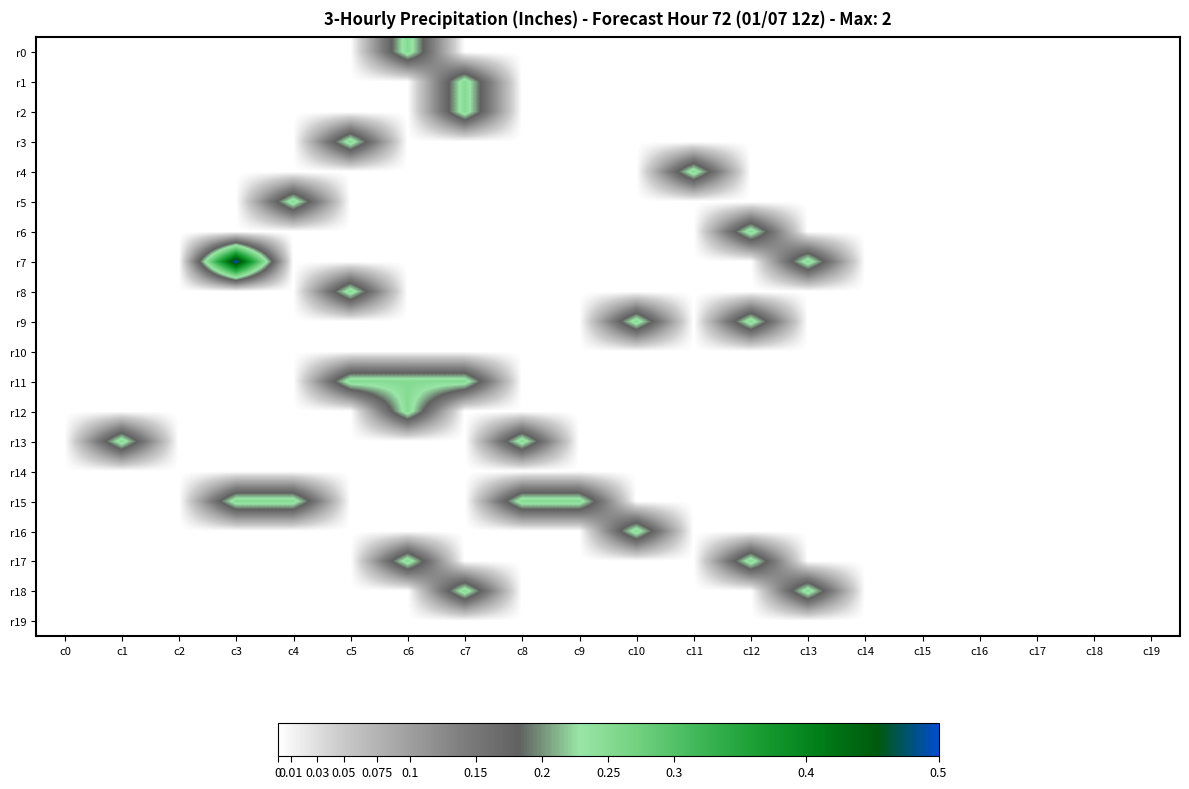

Reading left to right, what are all the values shown in this chart?

r0: c0=0	c1=0	c2=0	c3=0	c4=0	c5=0	c6=1	c7=0	c8=0	c9=0	c10=0	c11=0	c12=0	c13=0	c14=0	c15=0	c16=0	c17=0	c18=0	c19=0
r1: c0=0	c1=0	c2=0	c3=0	c4=0	c5=0	c6=0	c7=1	c8=0	c9=0	c10=0	c11=0	c12=0	c13=0	c14=0	c15=0	c16=0	c17=0	c18=0	c19=0
r2: c0=0	c1=0	c2=0	c3=0	c4=0	c5=0	c6=0	c7=1	c8=0	c9=0	c10=0	c11=0	c12=0	c13=0	c14=0	c15=0	c16=0	c17=0	c18=0	c19=0
r3: c0=0	c1=0	c2=0	c3=0	c4=0	c5=1	c6=0	c7=0	c8=0	c9=0	c10=0	c11=0	c12=0	c13=0	c14=0	c15=0	c16=0	c17=0	c18=0	c19=0
r4: c0=0	c1=0	c2=0	c3=0	c4=0	c5=0	c6=0	c7=0	c8=0	c9=0	c10=0	c11=1	c12=0	c13=0	c14=0	c15=0	c16=0	c17=0	c18=0	c19=0
r5: c0=0	c1=0	c2=0	c3=0	c4=1	c5=0	c6=0	c7=0	c8=0	c9=0	c10=0	c11=0	c12=0	c13=0	c14=0	c15=0	c16=0	c17=0	c18=0	c19=0
r6: c0=0	c1=0	c2=0	c3=0	c4=0	c5=0	c6=0	c7=0	c8=0	c9=0	c10=0	c11=0	c12=1	c13=0	c14=0	c15=0	c16=0	c17=0	c18=0	c19=0
r7: c0=0	c1=0	c2=0	c3=2	c4=0	c5=0	c6=0	c7=0	c8=0	c9=0	c10=0	c11=0	c12=0	c13=1	c14=0	c15=0	c16=0	c17=0	c18=0	c19=0
r8: c0=0	c1=0	c2=0	c3=0	c4=0	c5=1	c6=0	c7=0	c8=0	c9=0	c10=0	c11=0	c12=0	c13=0	c14=0	c15=0	c16=0	c17=0	c18=0	c19=0
r9: c0=0	c1=0	c2=0	c3=0	c4=0	c5=0	c6=0	c7=0	c8=0	c9=0	c10=1	c11=0	c12=1	c13=0	c14=0	c15=0	c16=0	c17=0	c18=0	c19=0
r10: c0=0	c1=0	c2=0	c3=0	c4=0	c5=0	c6=0	c7=0	c8=0	c9=0	c10=0	c11=0	c12=0	c13=0	c14=0	c15=0	c16=0	c17=0	c18=0	c19=0
r11: c0=0	c1=0	c2=0	c3=0	c4=0	c5=1	c6=1	c7=1	c8=0	c9=0	c10=0	c11=0	c12=0	c13=0	c14=0	c15=0	c16=0	c17=0	c18=0	c19=0
r12: c0=0	c1=0	c2=0	c3=0	c4=0	c5=0	c6=1	c7=0	c8=0	c9=0	c10=0	c11=0	c12=0	c13=0	c14=0	c15=0	c16=0	c17=0	c18=0	c19=0
r13: c0=0	c1=1	c2=0	c3=0	c4=0	c5=0	c6=0	c7=0	c8=1	c9=0	c10=0	c11=0	c12=0	c13=0	c14=0	c15=0	c16=0	c17=0	c18=0	c19=0
r14: c0=0	c1=0	c2=0	c3=0	c4=0	c5=0	c6=0	c7=0	c8=0	c9=0	c10=0	c11=0	c12=0	c13=0	c14=0	c15=0	c16=0	c17=0	c18=0	c19=0
r15: c0=0	c1=0	c2=0	c3=1	c4=1	c5=0	c6=0	c7=0	c8=1	c9=1	c10=0	c11=0	c12=0	c13=0	c14=0	c15=0	c16=0	c17=0	c18=0	c19=0
r16: c0=0	c1=0	c2=0	c3=0	c4=0	c5=0	c6=0	c7=0	c8=0	c9=0	c10=1	c11=0	c12=0	c13=0	c14=0	c15=0	c16=0	c17=0	c18=0	c19=0
r17: c0=0	c1=0	c2=0	c3=0	c4=0	c5=0	c6=1	c7=0	c8=0	c9=0	c10=0	c11=0	c12=1	c13=0	c14=0	c15=0	c16=0	c17=0	c18=0	c19=0
r18: c0=0	c1=0	c2=0	c3=0	c4=0	c5=0	c6=0	c7=1	c8=0	c9=0	c10=0	c11=0	c12=0	c13=1	c14=0	c15=0	c16=0	c17=0	c18=0	c19=0
r19: c0=0	c1=0	c2=0	c3=0	c4=0	c5=0	c6=0	c7=0	c8=0	c9=0	c10=0	c11=0	c12=0	c13=0	c14=0	c15=0	c16=0	c17=0	c18=0	c19=0